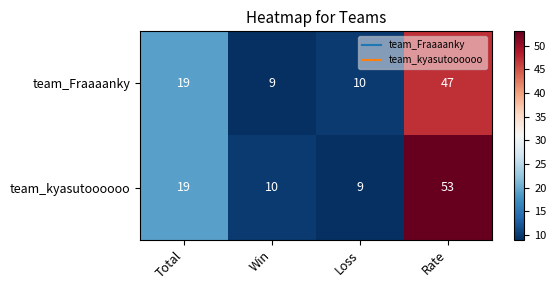

Which series has the widest spread of values?

team_kyasutoooooo